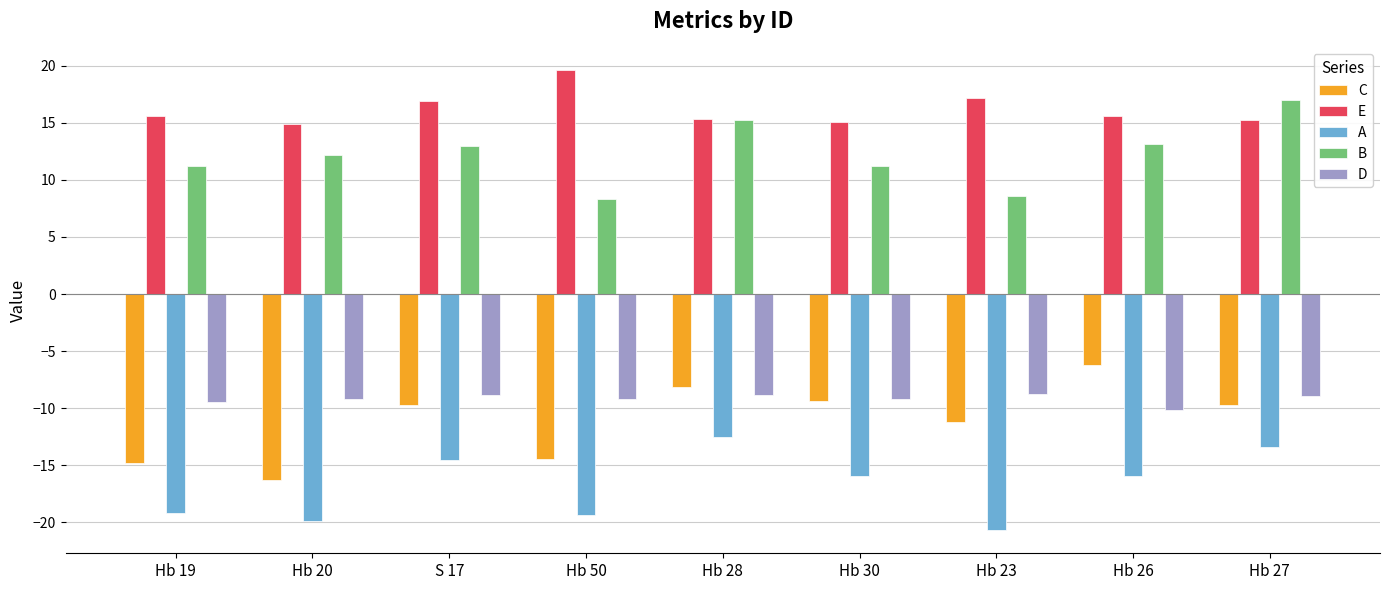

What is the highest value of the E series?

19.6